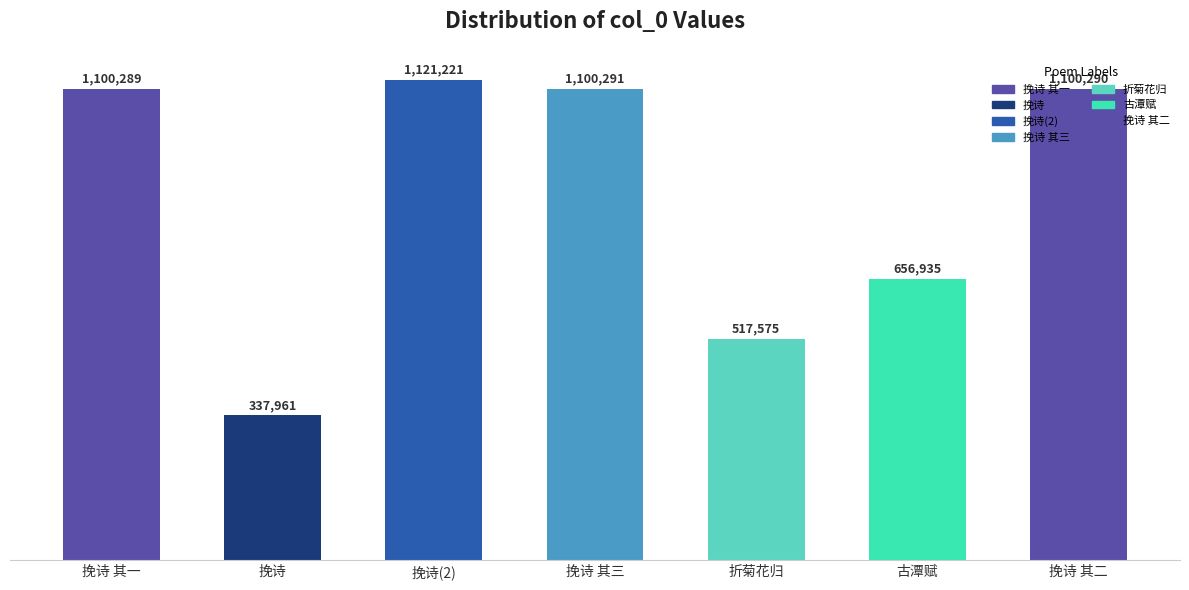

List the labels in order of value, largest first.

挽诗(2), 挽诗 其三, 挽诗 其二, 挽诗 其一, 古潭赋, 折菊花归, 挽诗